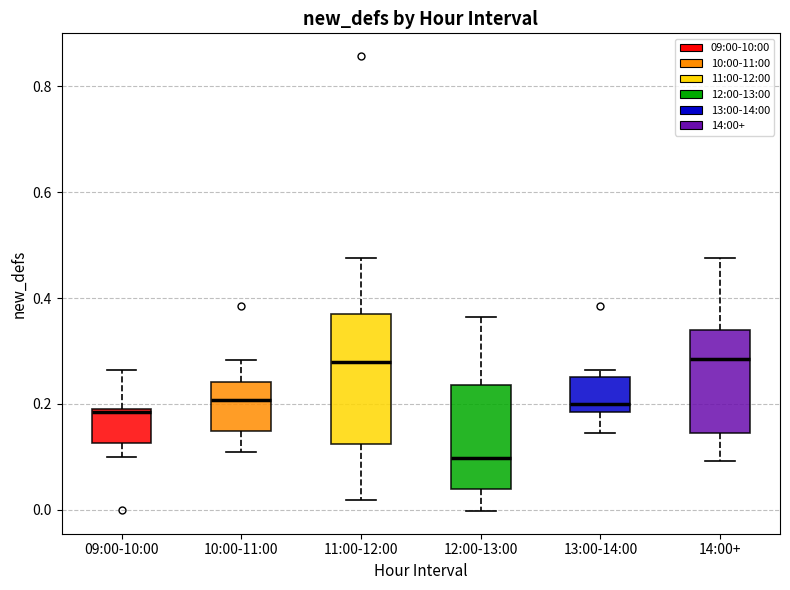

Comparing the boxes themselves (not the whiskers), which one is the tallest?

11:00-12:00